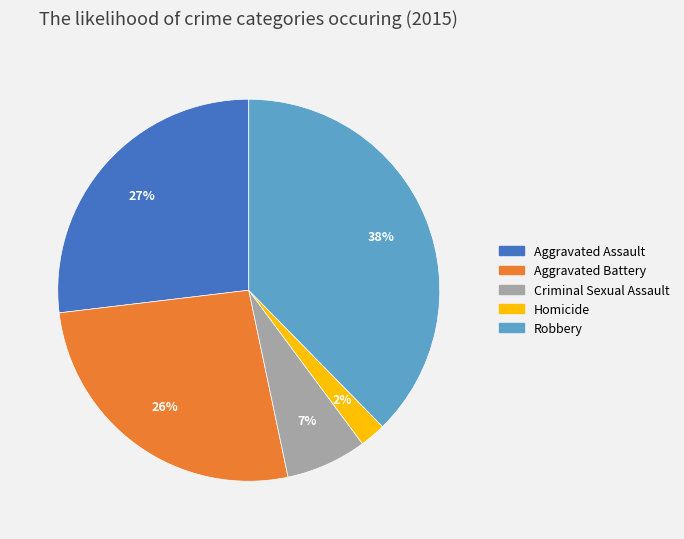

Does Aggravated Assault account for over 50% of the chart?

No